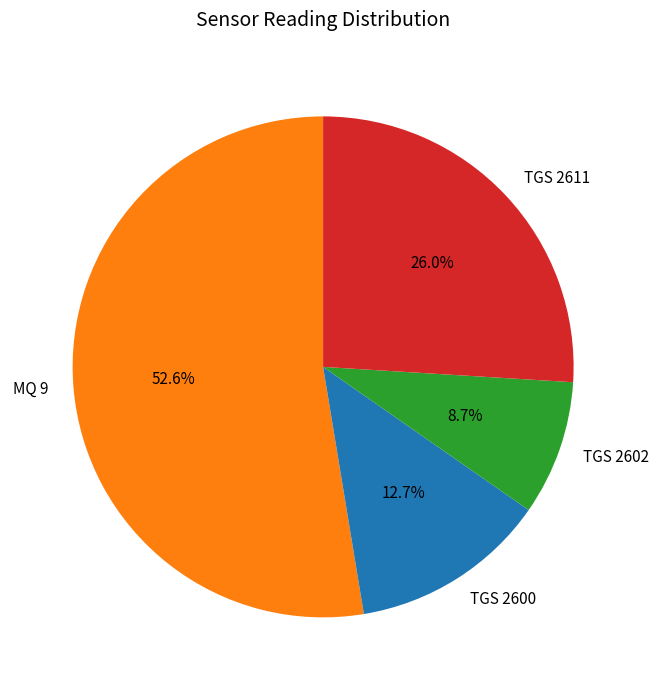

How many slices are in this pie chart?

4